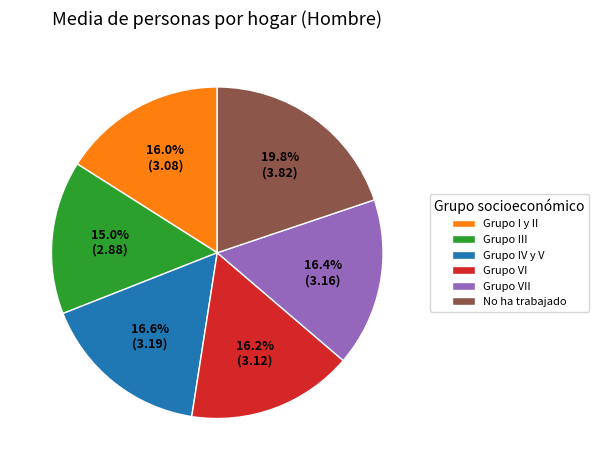

Combined, what portion of the pie is Grupo VII and Grupo I y II?

32.4%